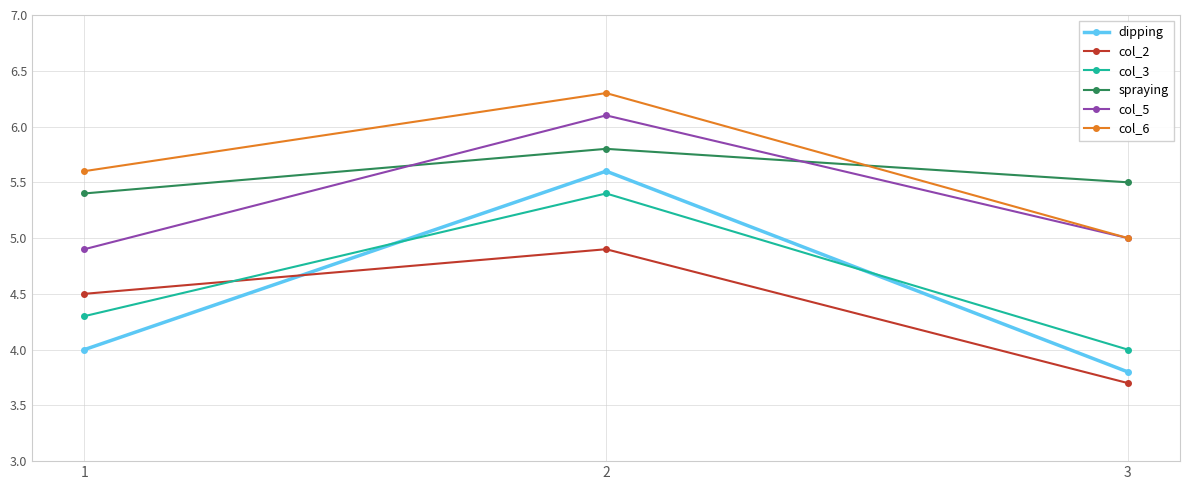

What are all the series names shown in the legend?

dipping, col_2, col_3, spraying, col_5, col_6